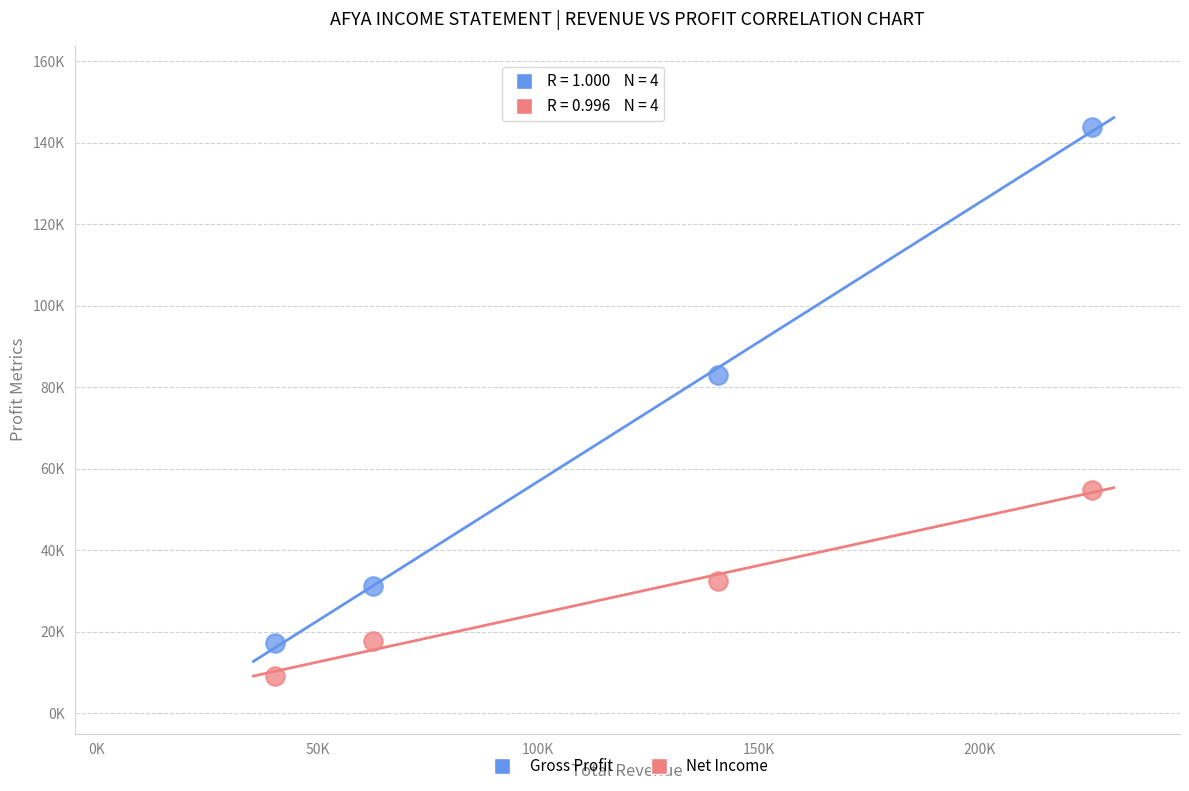

Which series has the widest spread of Y values?

Gross Profit